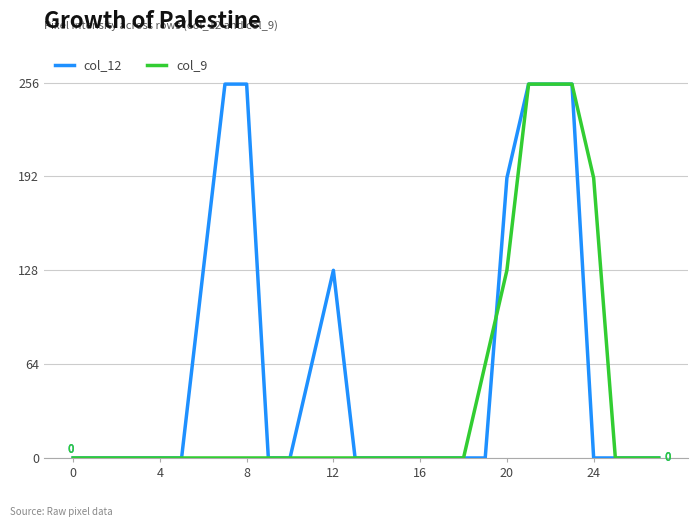

Which series has the largest total across all categories?

col_12